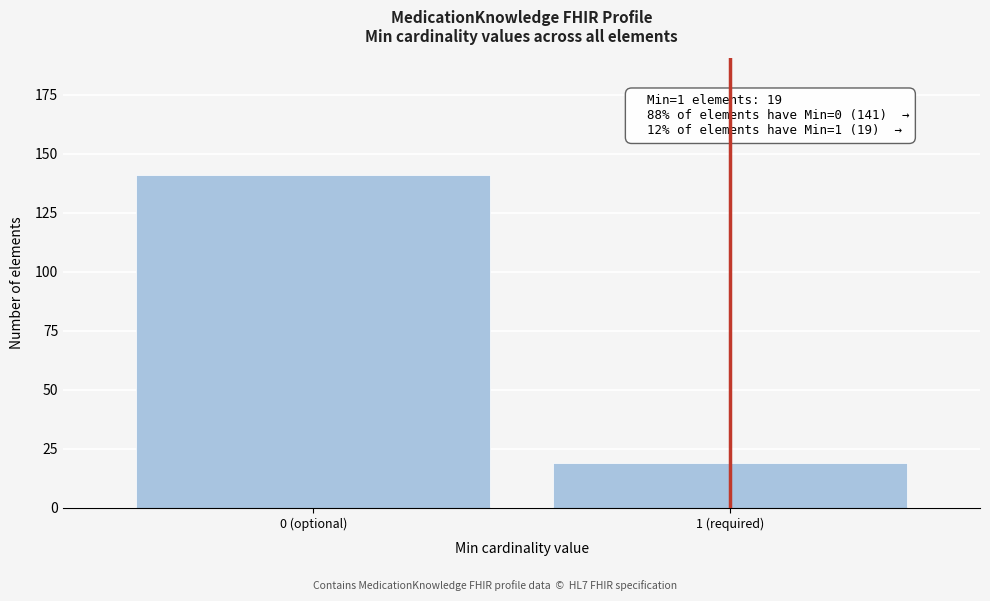

Reading left to right, list all the values displayed in this chart.

141	19